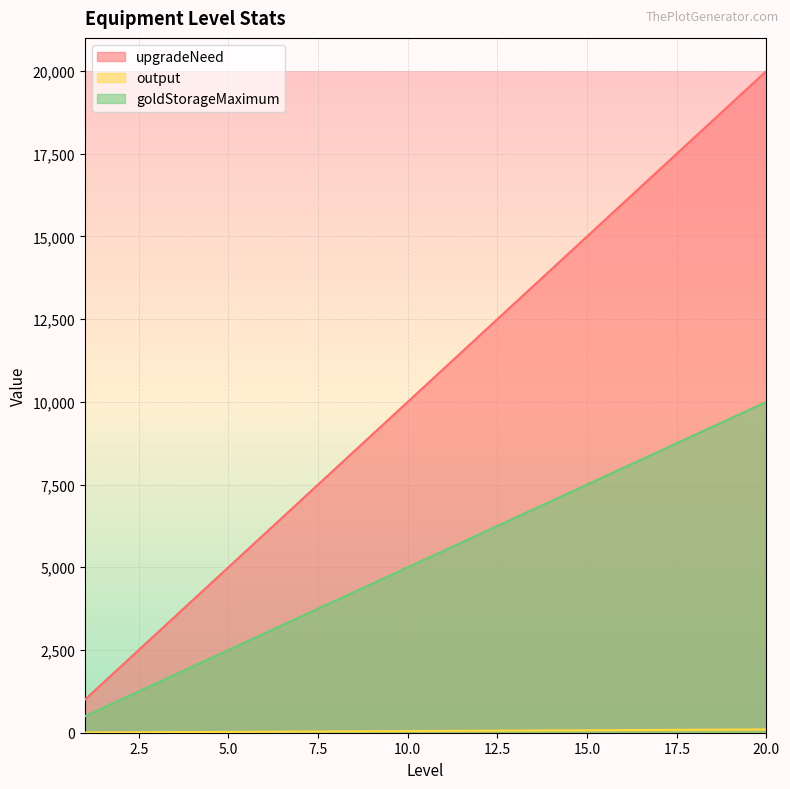

What is the total value across all series at 13?

19565